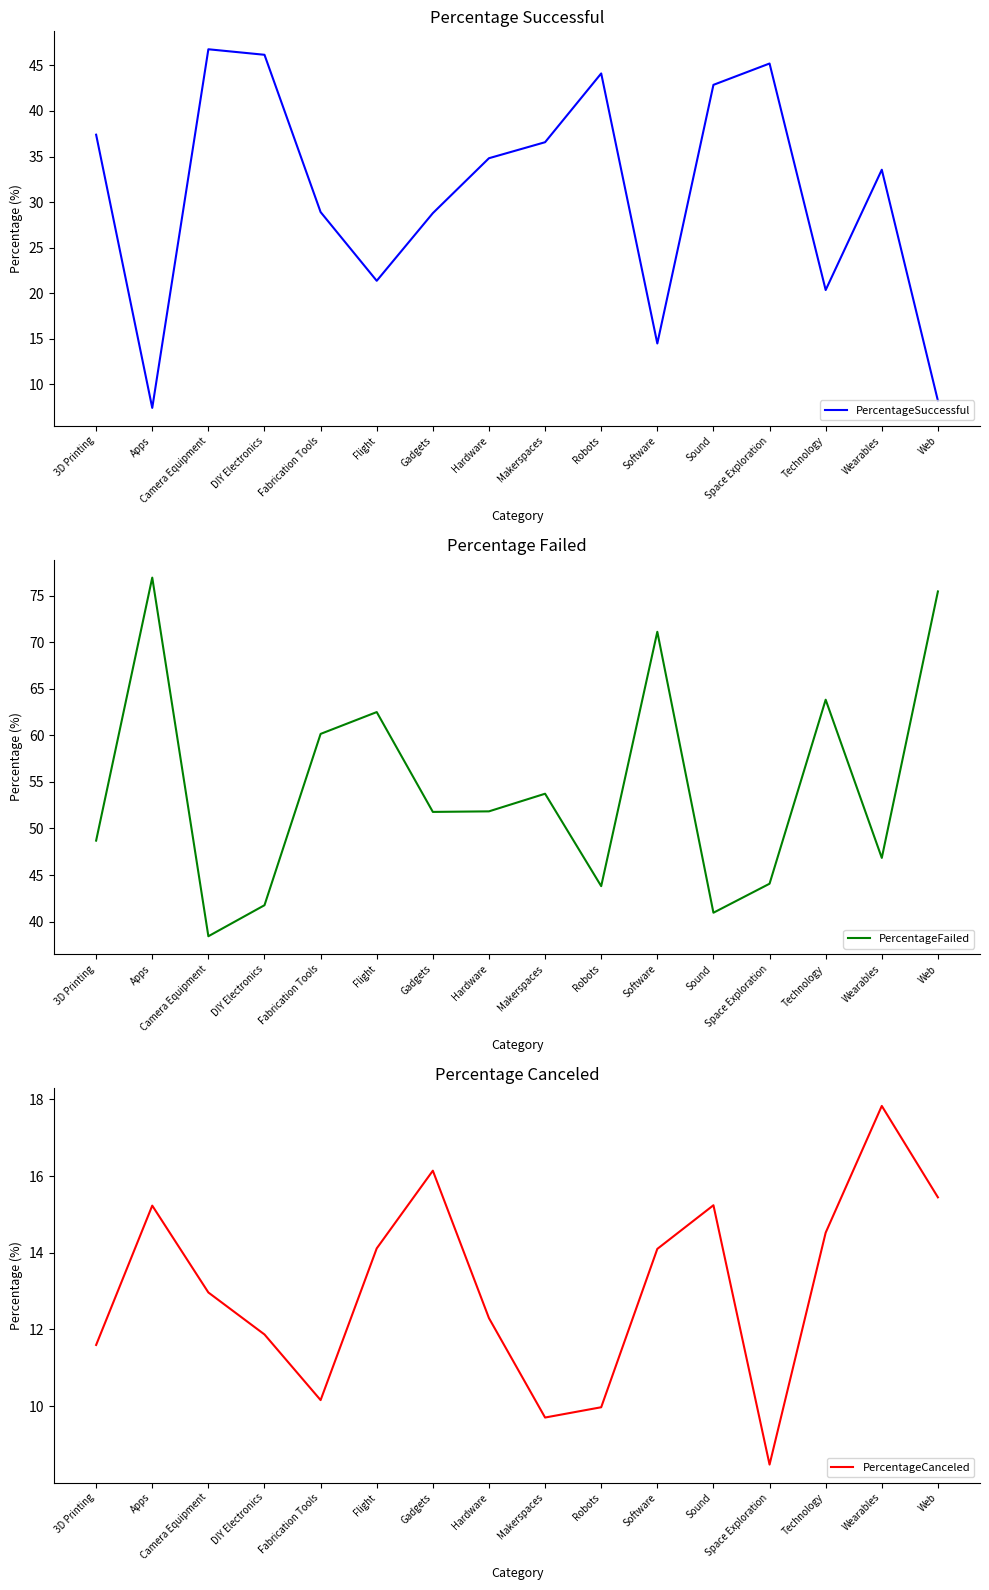

Which category has the lowest value across all series?

Apps